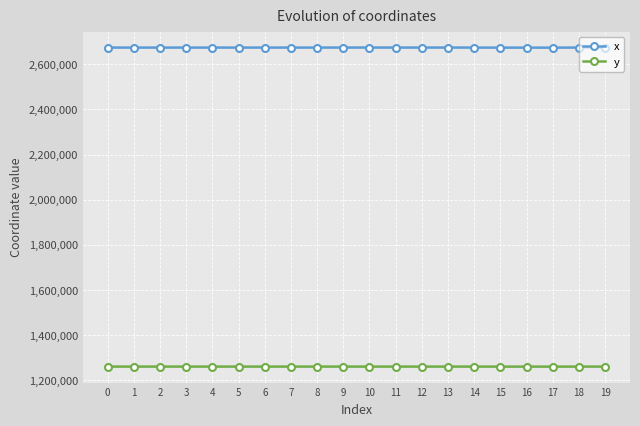

Is it true that y equals 1261493.5 at 6?

True